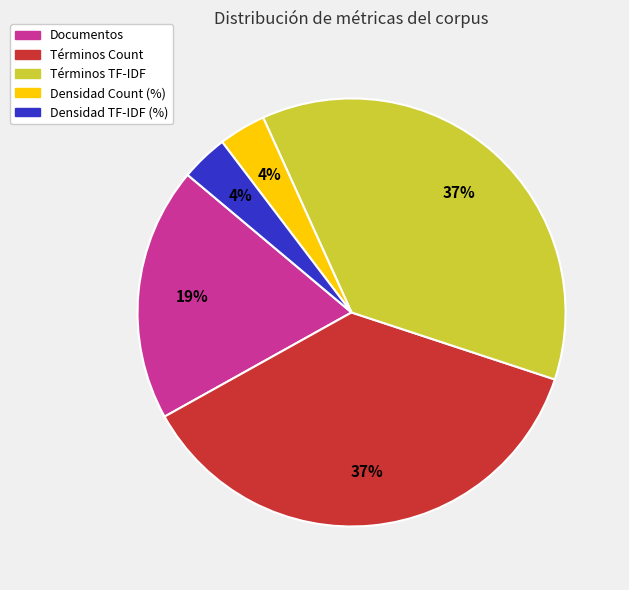

To the nearest percent, what is the difference between the Documentos and Términos Count slice percentages?

18%